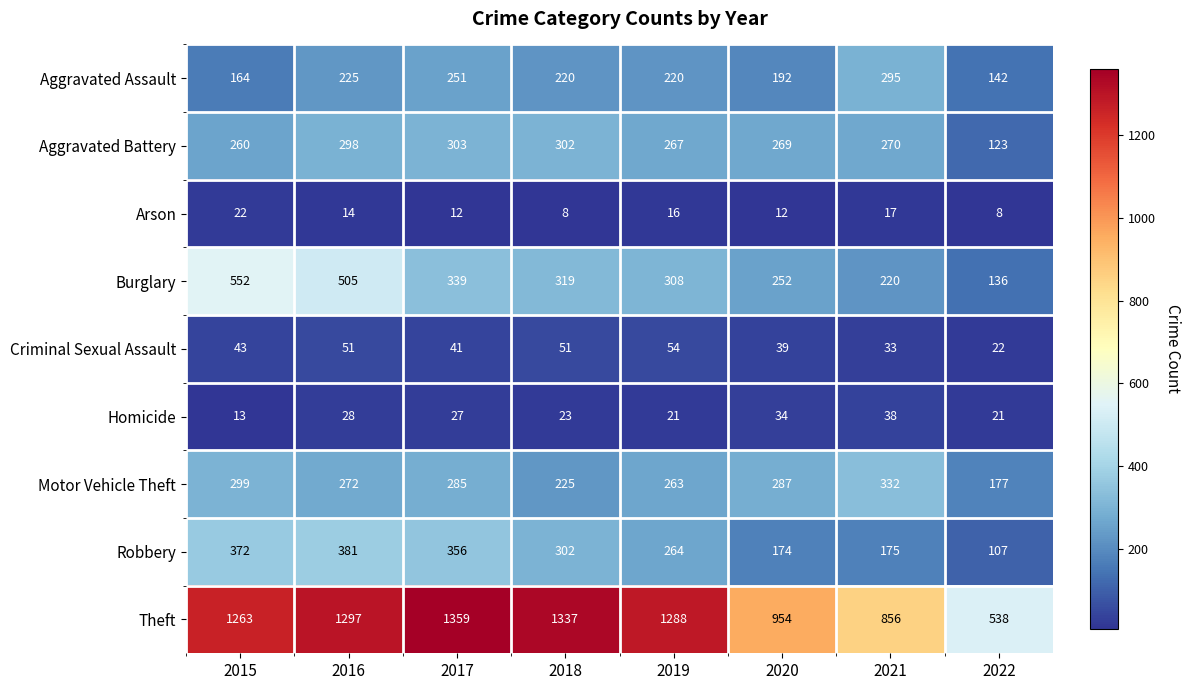

Rank the series by their maximum value, from highest to lowest.

Theft, Burglary, Robbery, Motor Vehicle Theft, Aggravated Battery, Aggravated Assault, Criminal Sexual Assault, Homicide, Arson